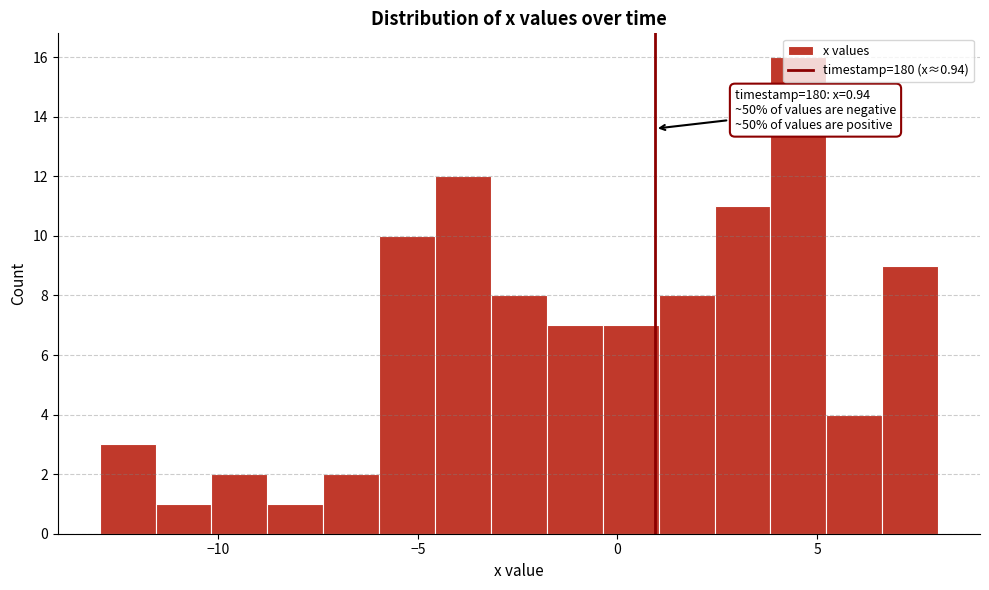

Read against the x-axis, roughly where is the centre of the tallest bar?

4.5